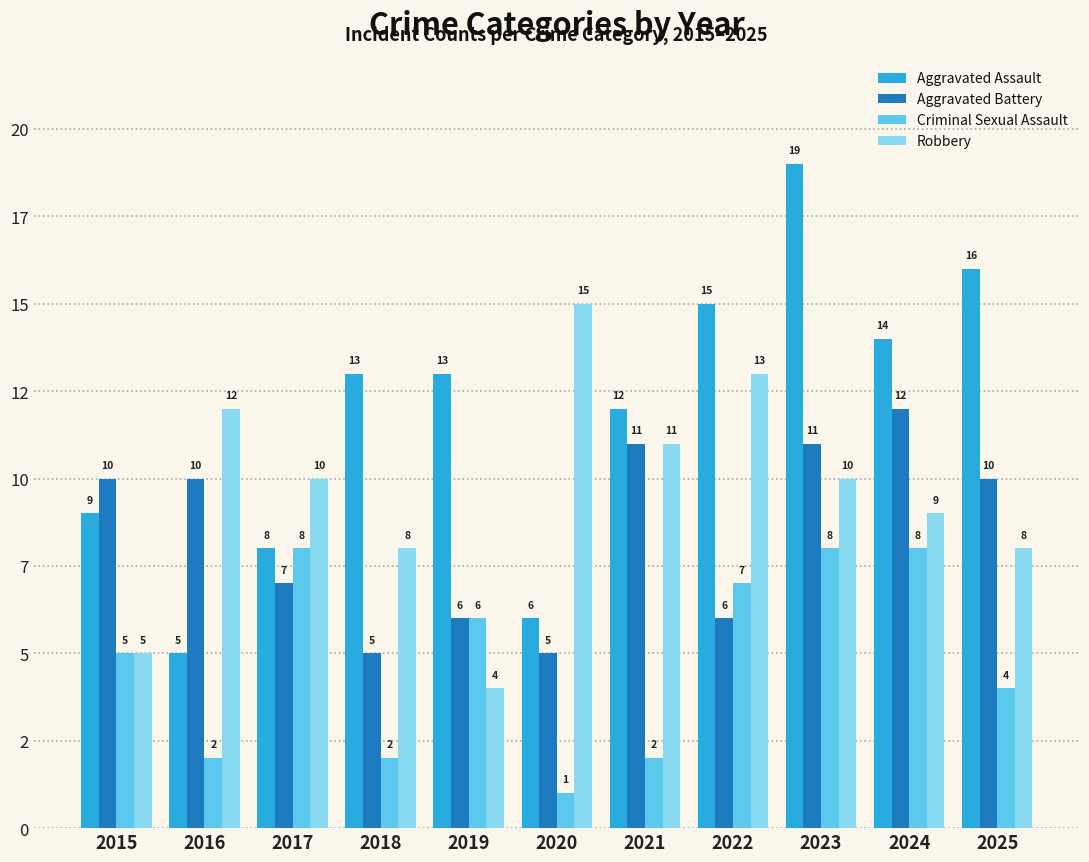

What are all the series names shown in the legend?

Aggravated Assault, Aggravated Battery, Criminal Sexual Assault, Robbery